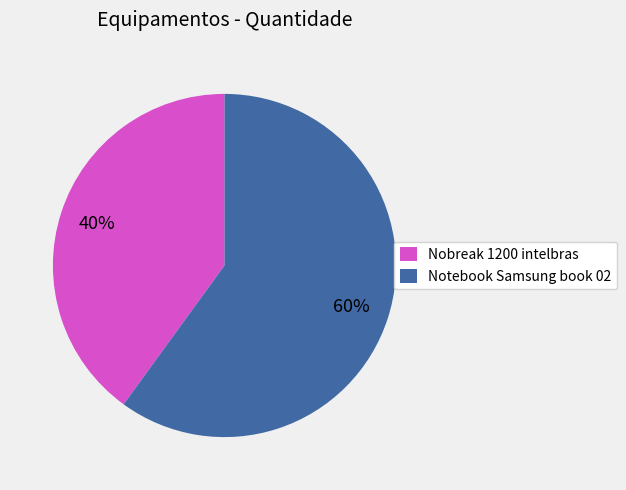

To the nearest percent, what percentage of the pie is Nobreak 1200 intelbras?

40%